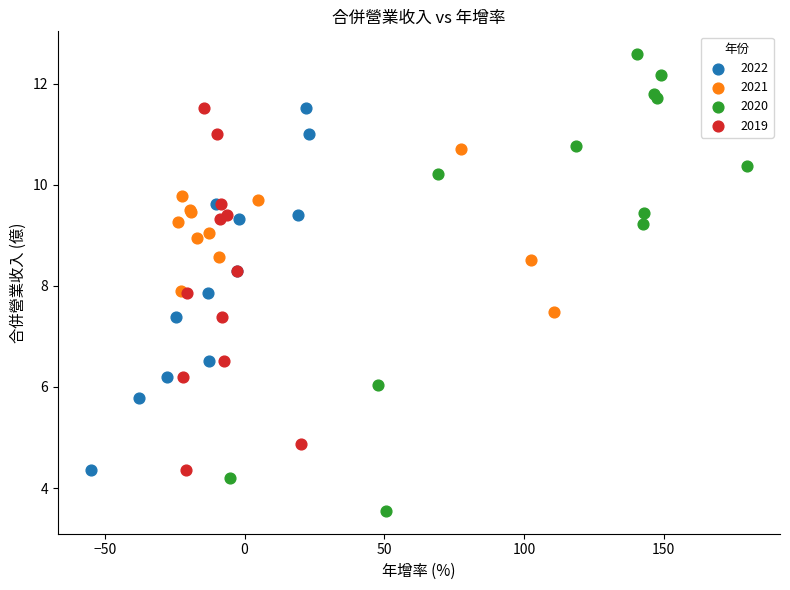

Which series contains the highest Y value?

2020